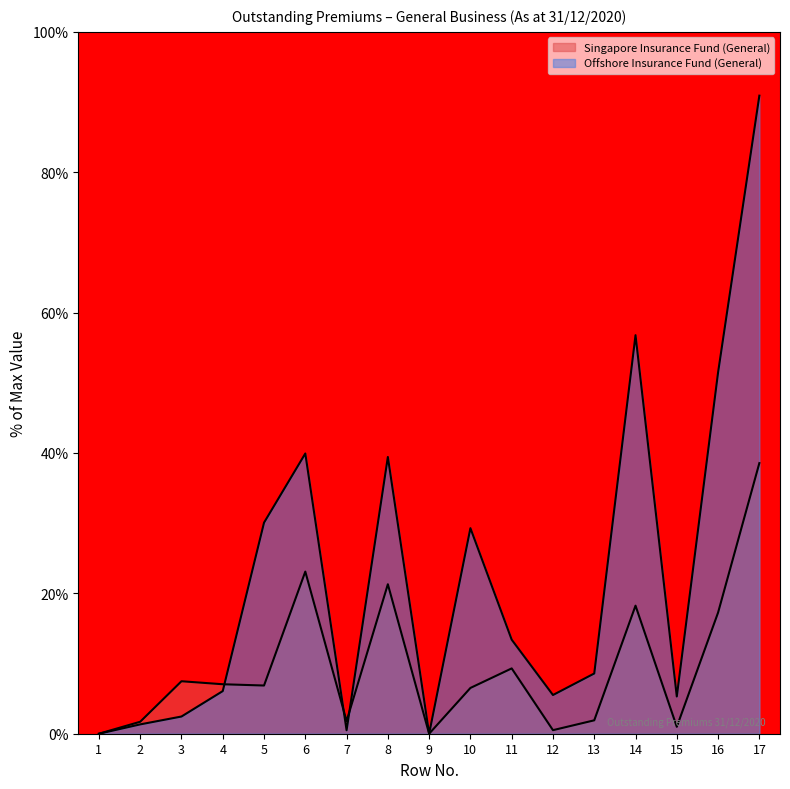

Which series has the largest range (max minus min)?

Offshore Insurance Fund (General)